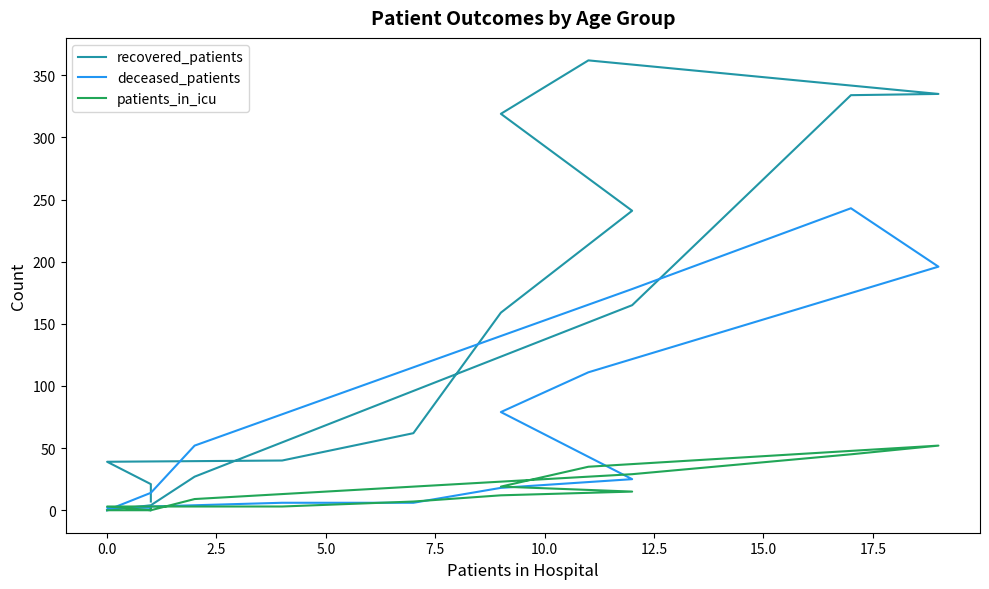

What is the value of the patients_in_icu point at the 4th from the left?

3